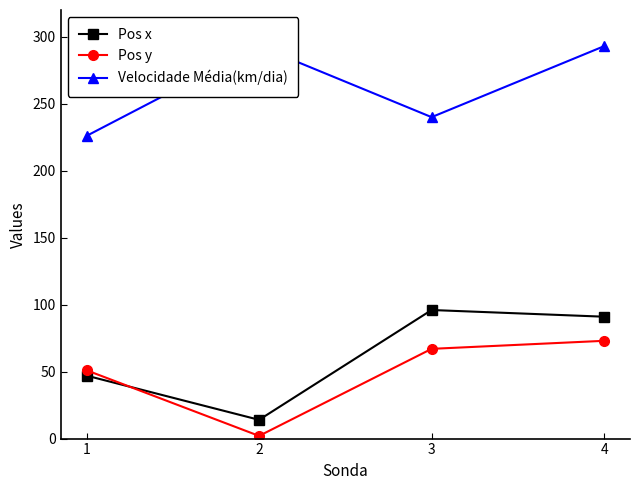

How many times do Pos x and Pos y cross each other?

1